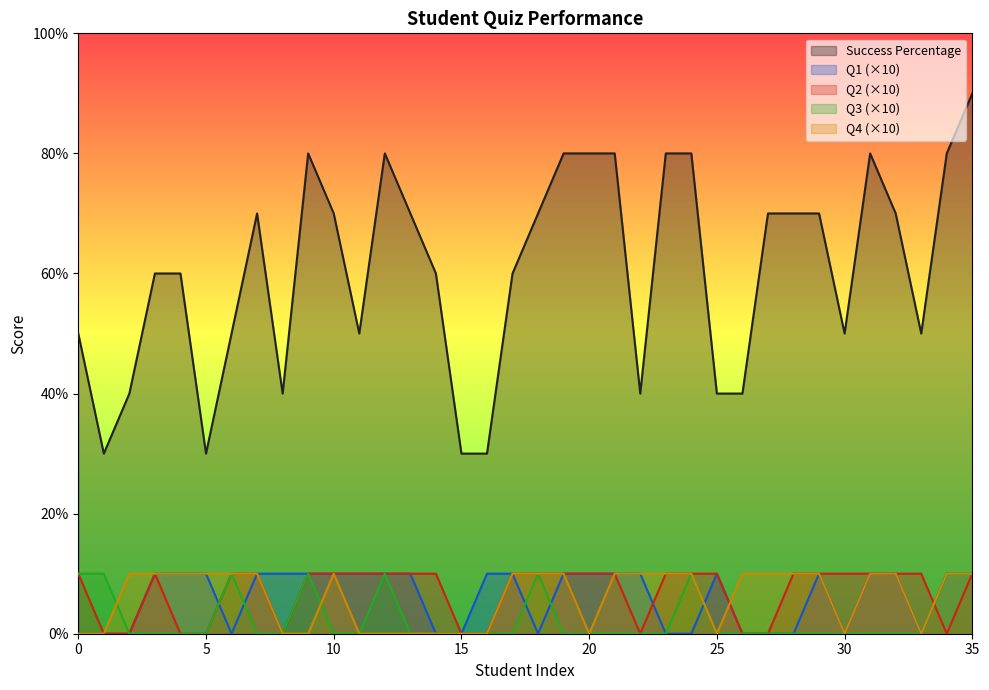

Which series has the widest spread of values?

Success Percentage